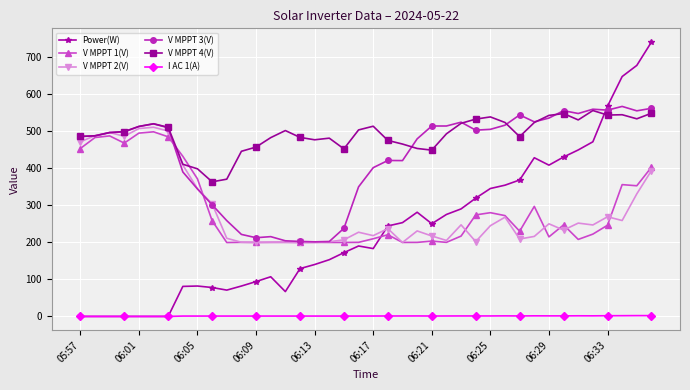

Which series has the widest spread of values?

Power(W)